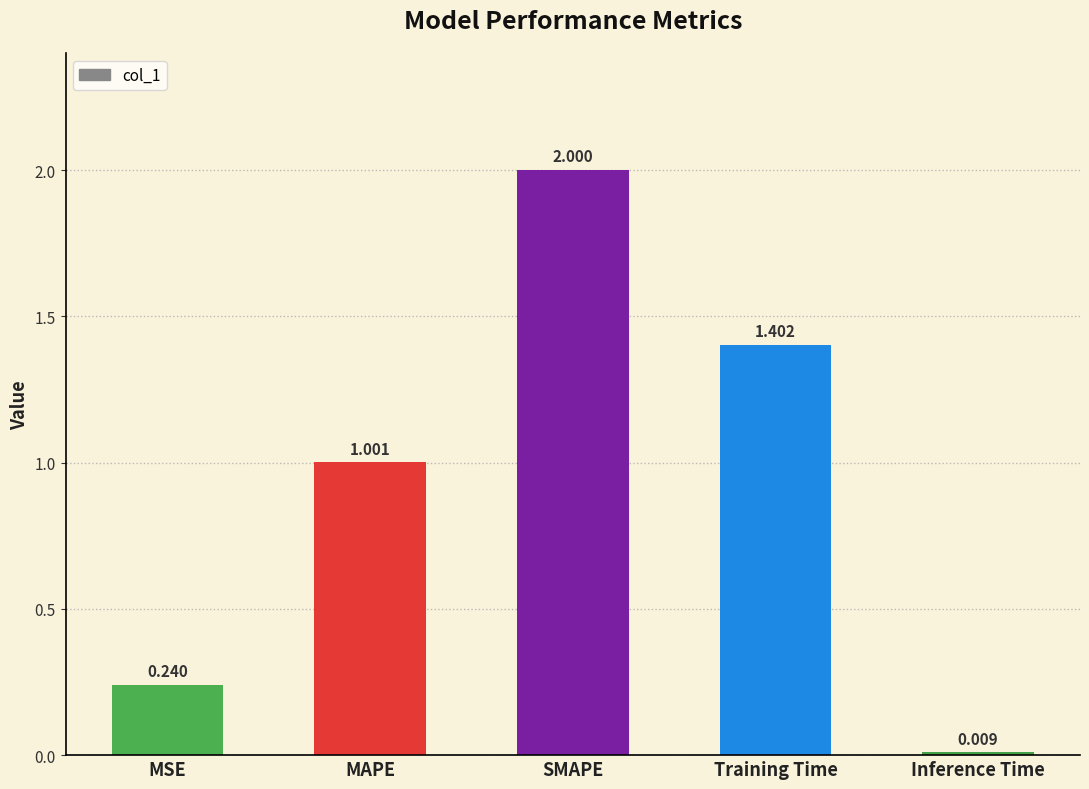

What is the label of the 3rd bar from the right?

SMAPE